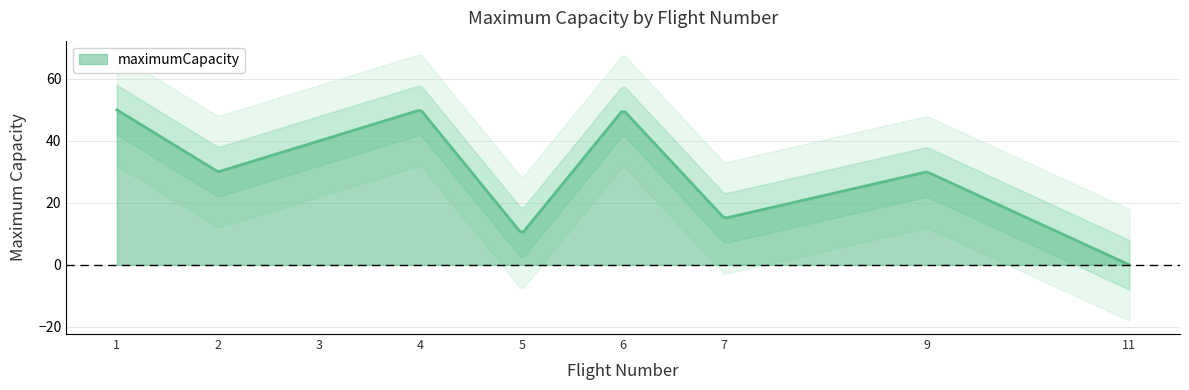

Where is the first local minimum?

2